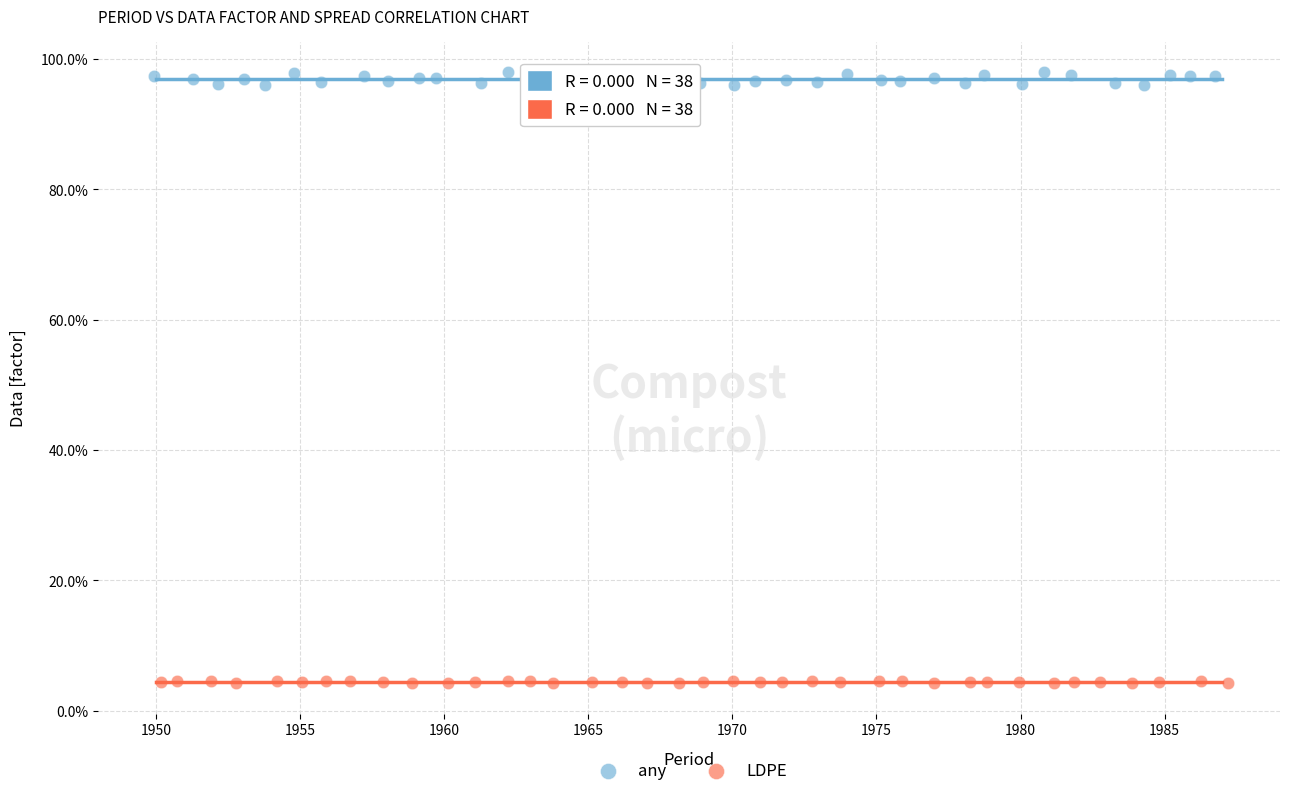

Which series has the largest Y range (max minus min)?

any